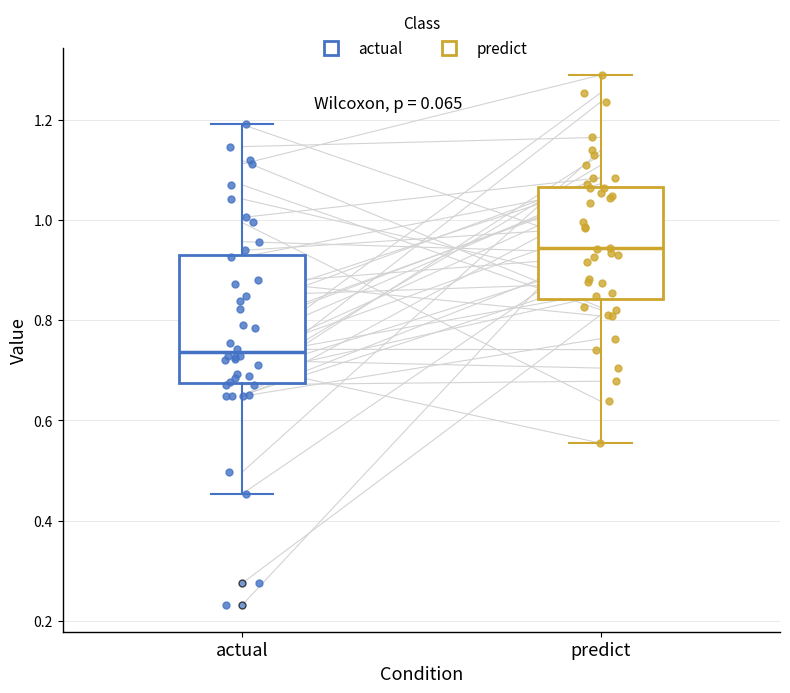

Reading left to right, read every box against the y-axis: the position of its median line, the range the box covers, and the ends of its whiskers. The values are not printed on the chart, so give them approximately, as read against the axis.

actual: median 0.74, box 0.68 to 0.92, whiskers 0.46 to 1.20
predict: median 0.94, box 0.84 to 1.06, whiskers 0.56 to 1.28